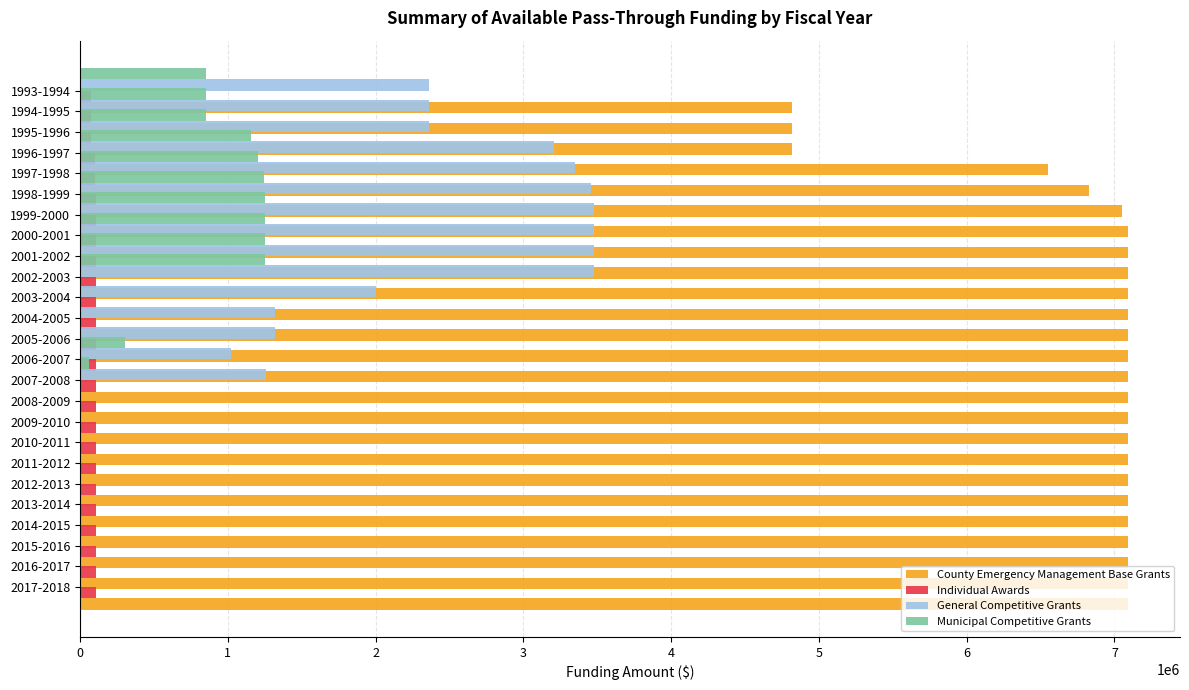

Which has a higher value, 2013-2014 or 2002-2003?

2013-2014